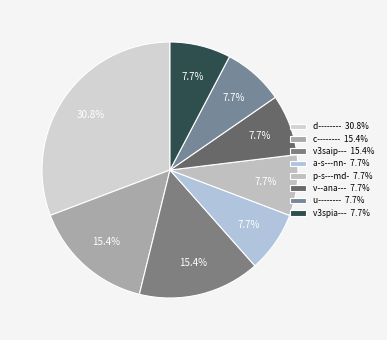

How many segments does this pie chart have?

8